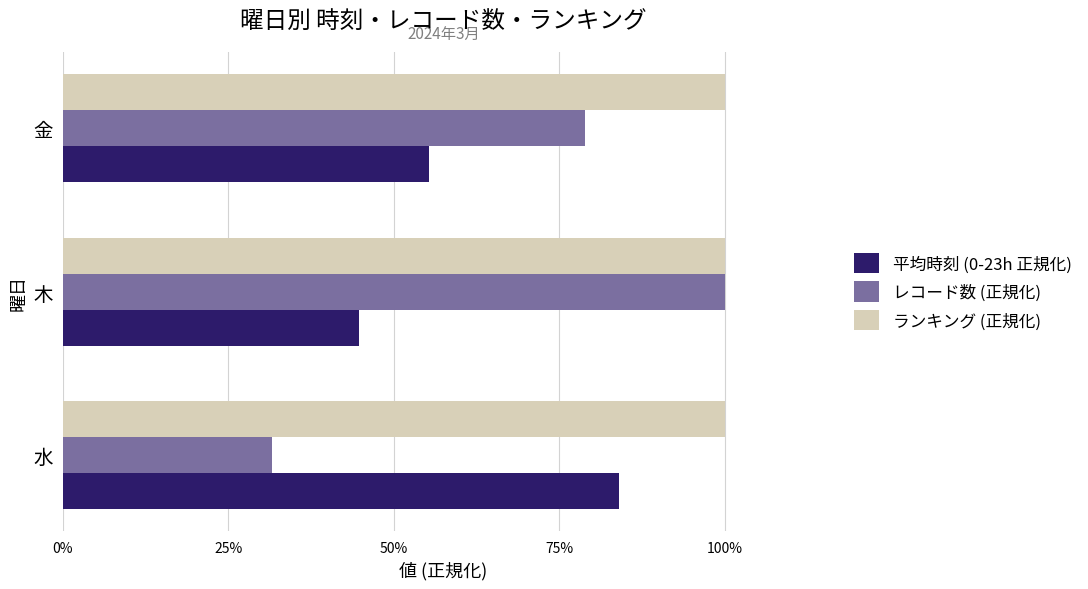

What are all the series names shown in the legend?

平均時刻 (0-23h 正規化), レコード数 (正規化), ランキング (正規化)